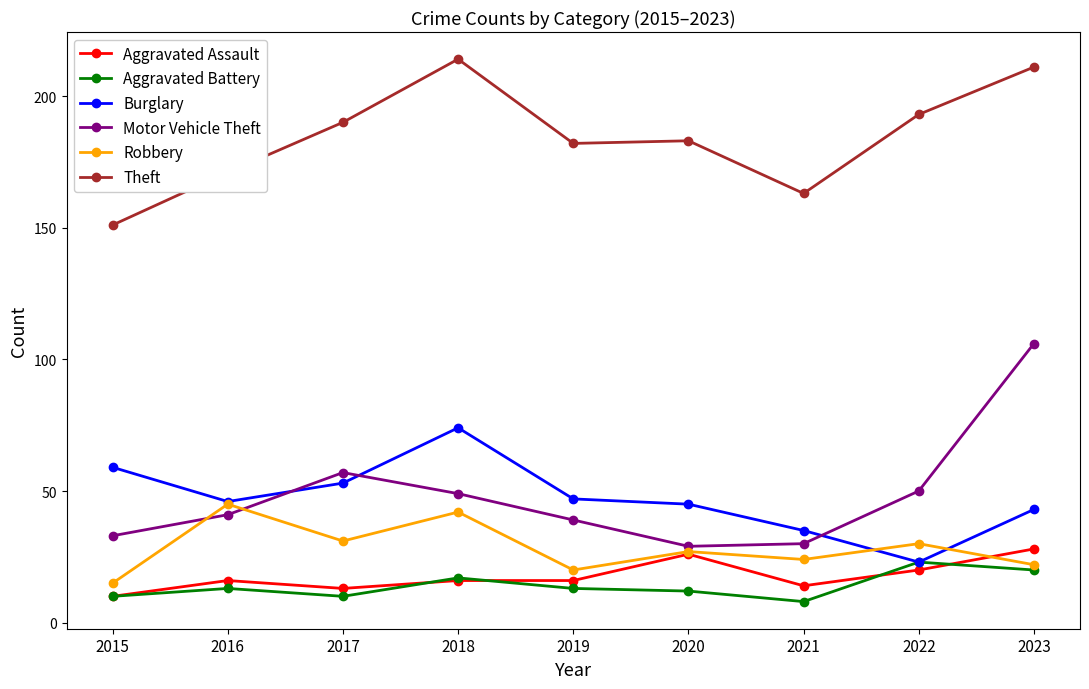

Which category has the highest value across all series?

2018